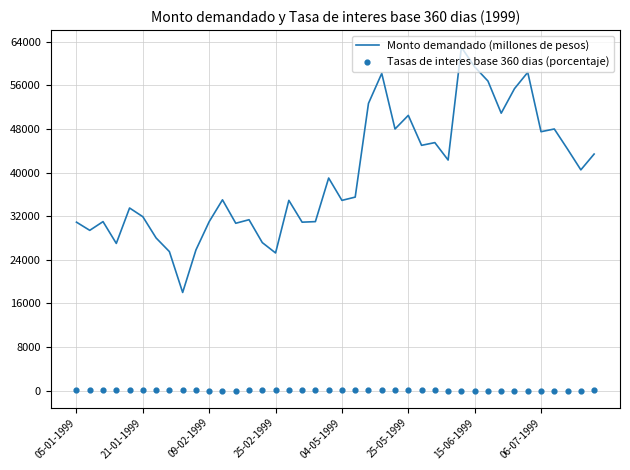

What is the total value across all series at 39?

43410.2